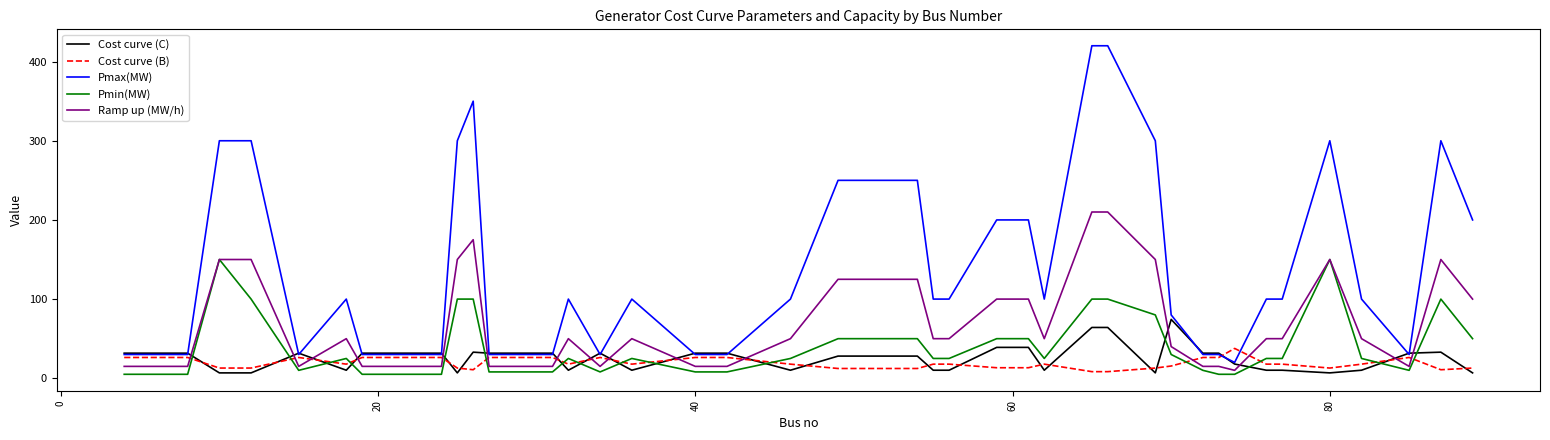

Which series has the widest spread of values?

Pmax(MW)